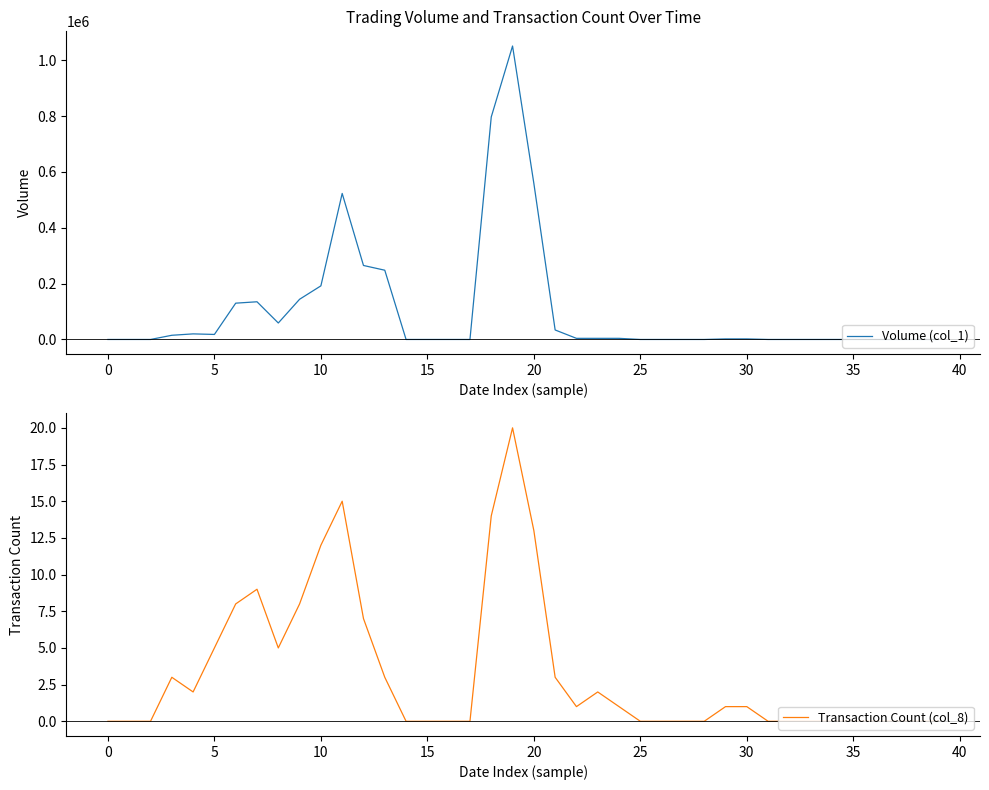

Is it true that Transaction Count (col_8) equals -9 at 15?

False